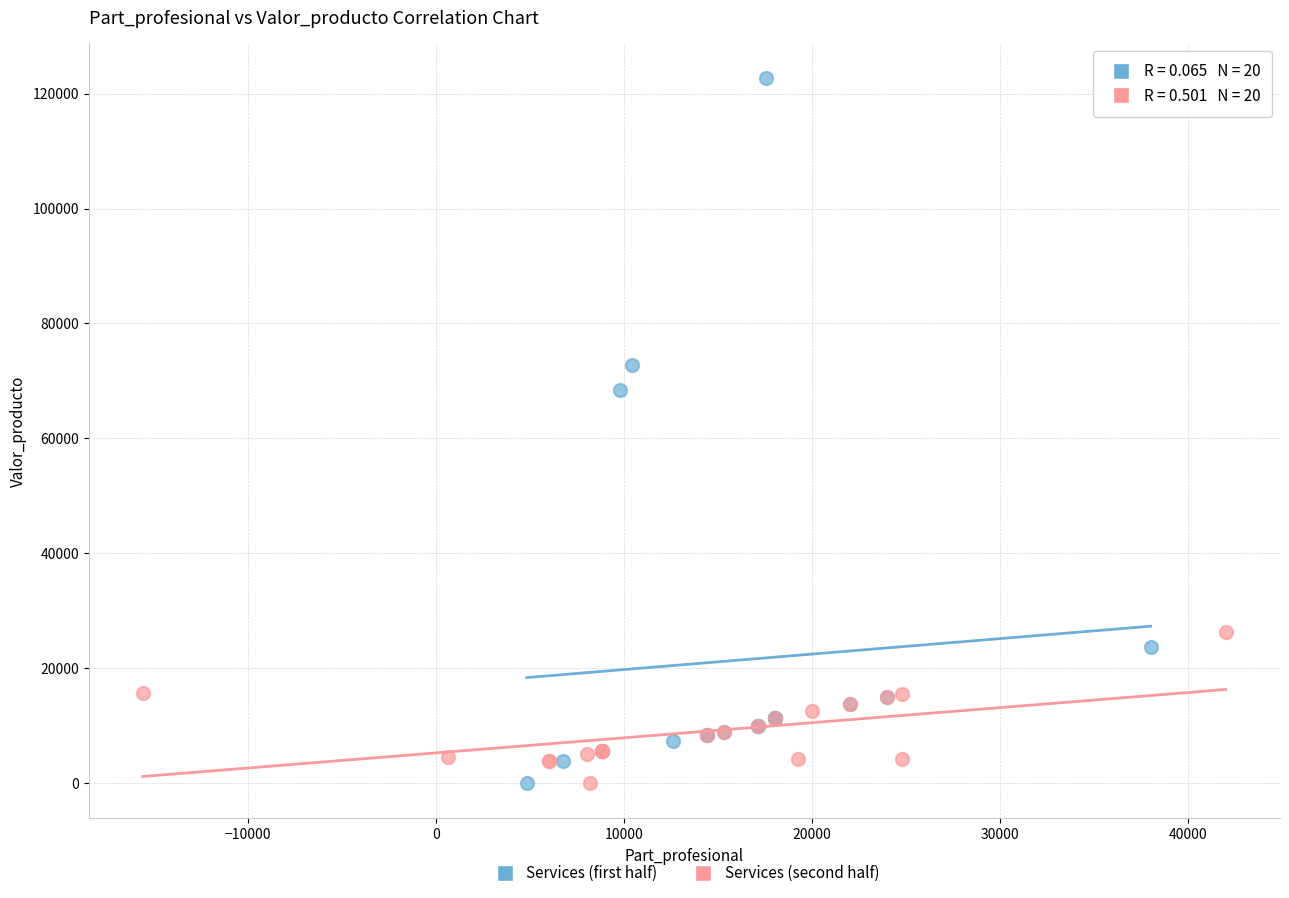

What are all the series names shown in the legend?

Services (first half), Services (second half)